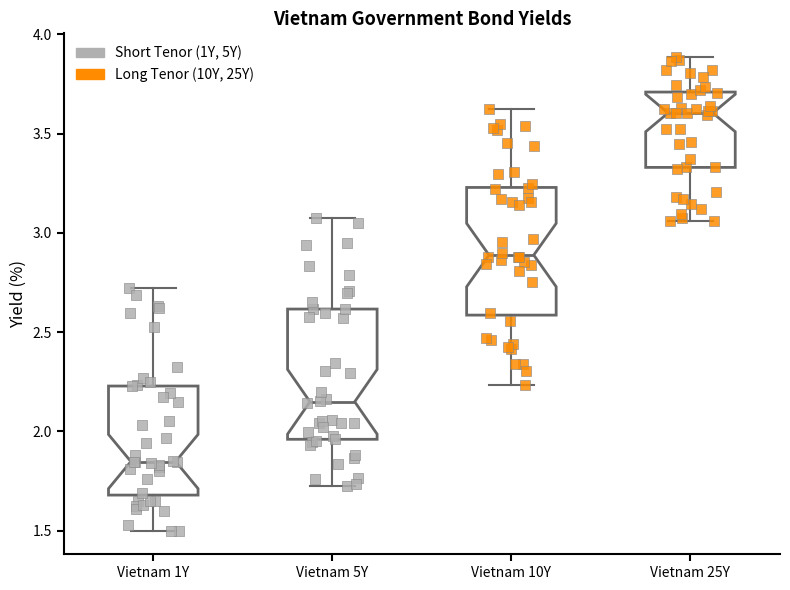

Reading left to right, read every box against the y-axis: the position of its median line, the range the box covers, and the ends of its whiskers. The values are not printed on the chart, so give them approximately, as read against the axis.

Vietnam 1Y: median 1.85, box 1.70 to 2.25, whiskers 1.50 to 2.70
Vietnam 5Y: median 2.15, box 1.95 to 2.60, whiskers 1.70 to 3.05
Vietnam 10Y: median 2.90, box 2.60 to 3.25, whiskers 2.25 to 3.60
Vietnam 25Y: median 3.60, box 3.35 to 3.70, whiskers 3.05 to 3.90